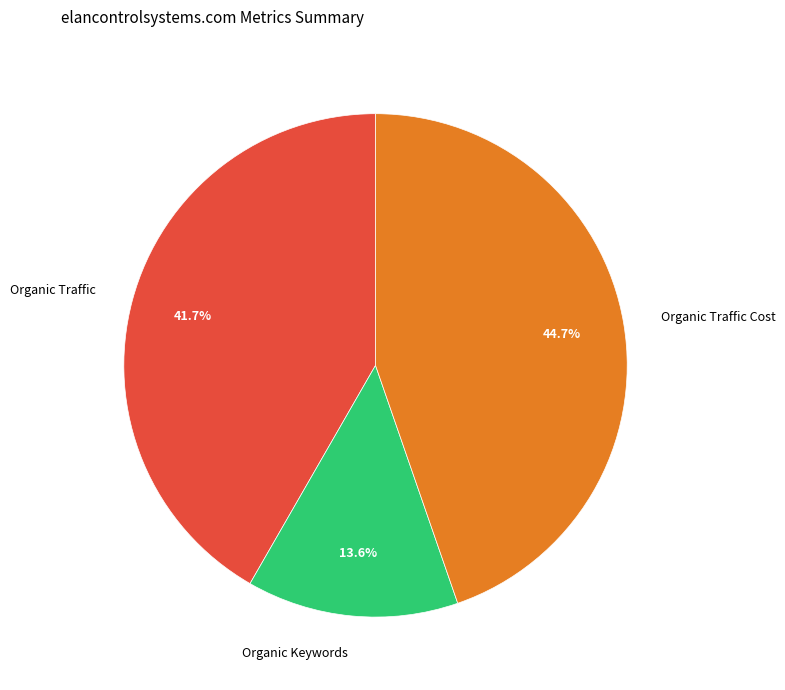

To the nearest percent, what is the average slice percentage?

33%